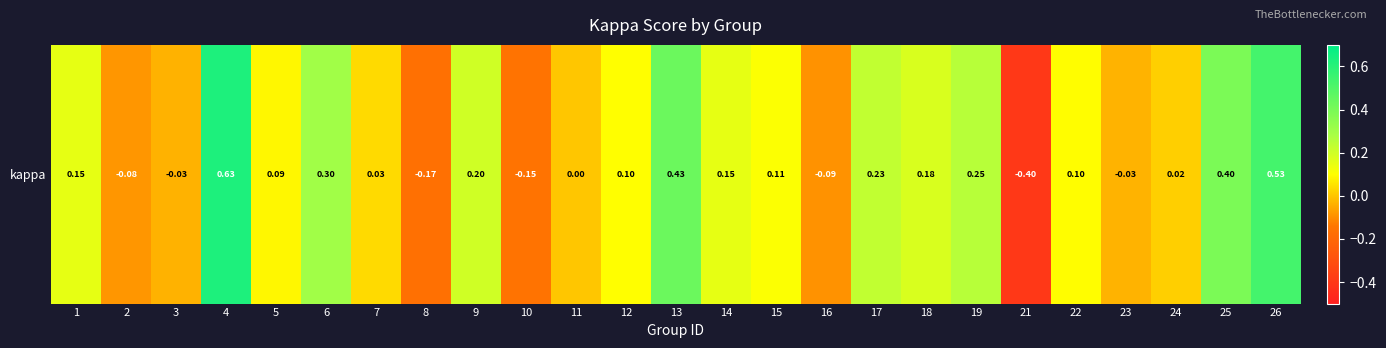

What is the change in value from 5 to 10?

-0.2